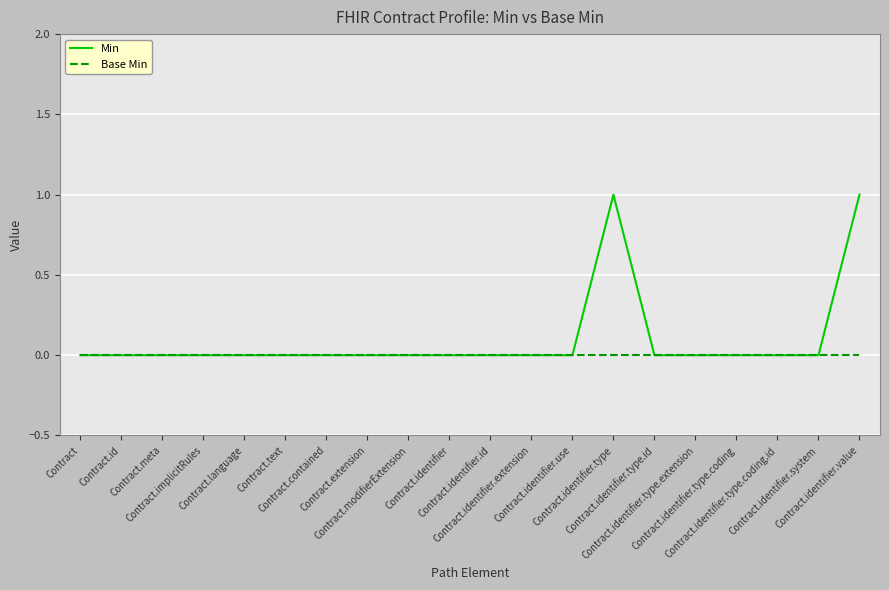

Rank the series by their maximum value, from lowest to highest.

Base Min, Min